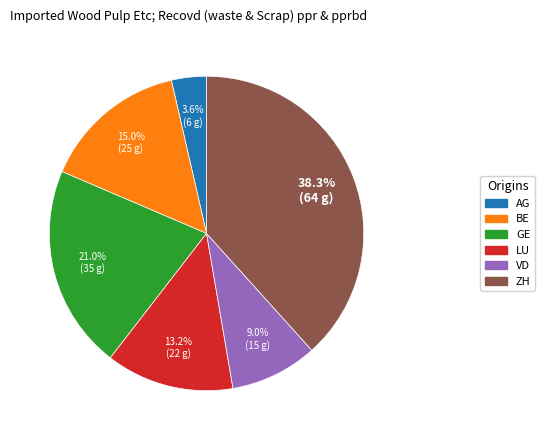

Which has a higher value, GE or BE?

GE